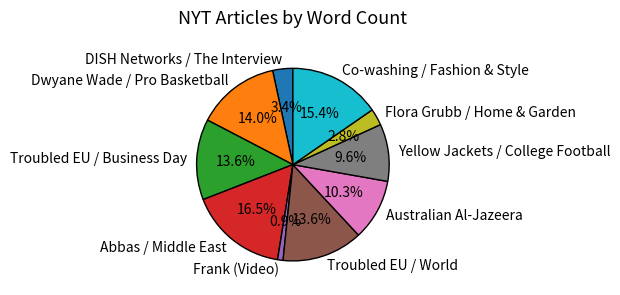

What is the ratio of the value at Troubled EU / Business Day to the value at Australian Al-Jazeera?

1.3